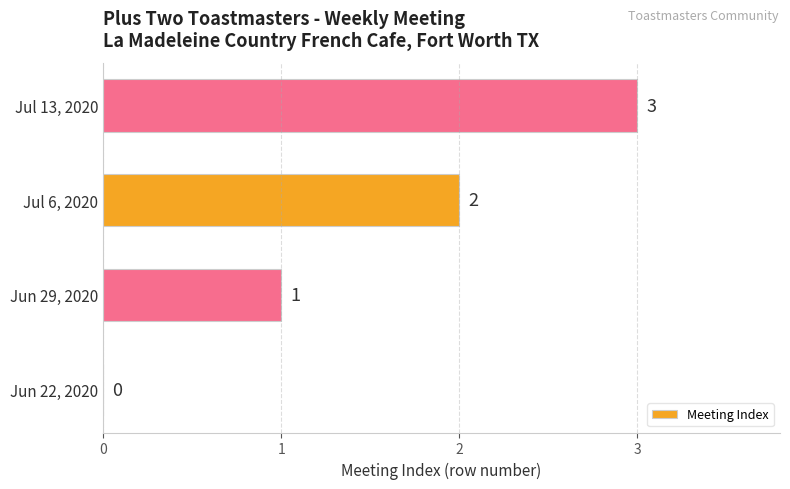

What is the change in value from Jun 22, 2020 to Jun 29, 2020?

+1